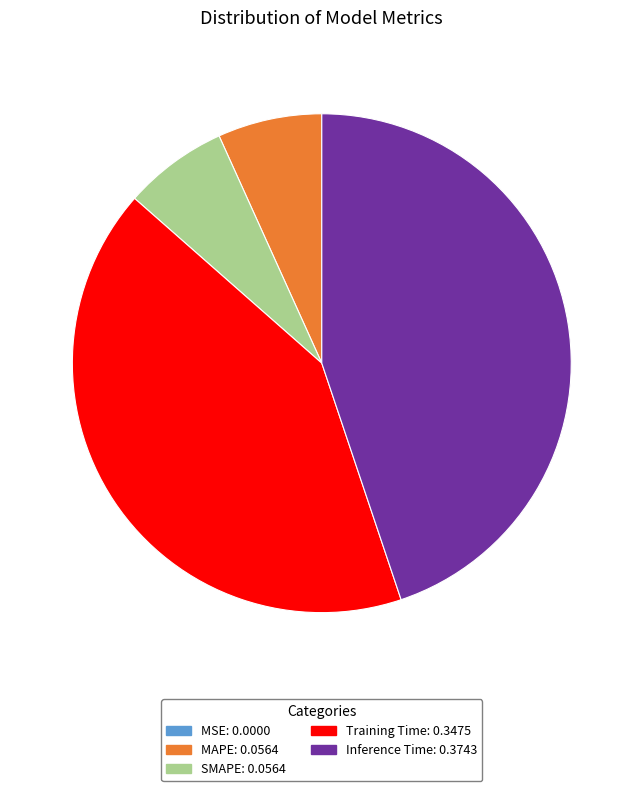

Is there any slice that represents more than half of the pie?

No